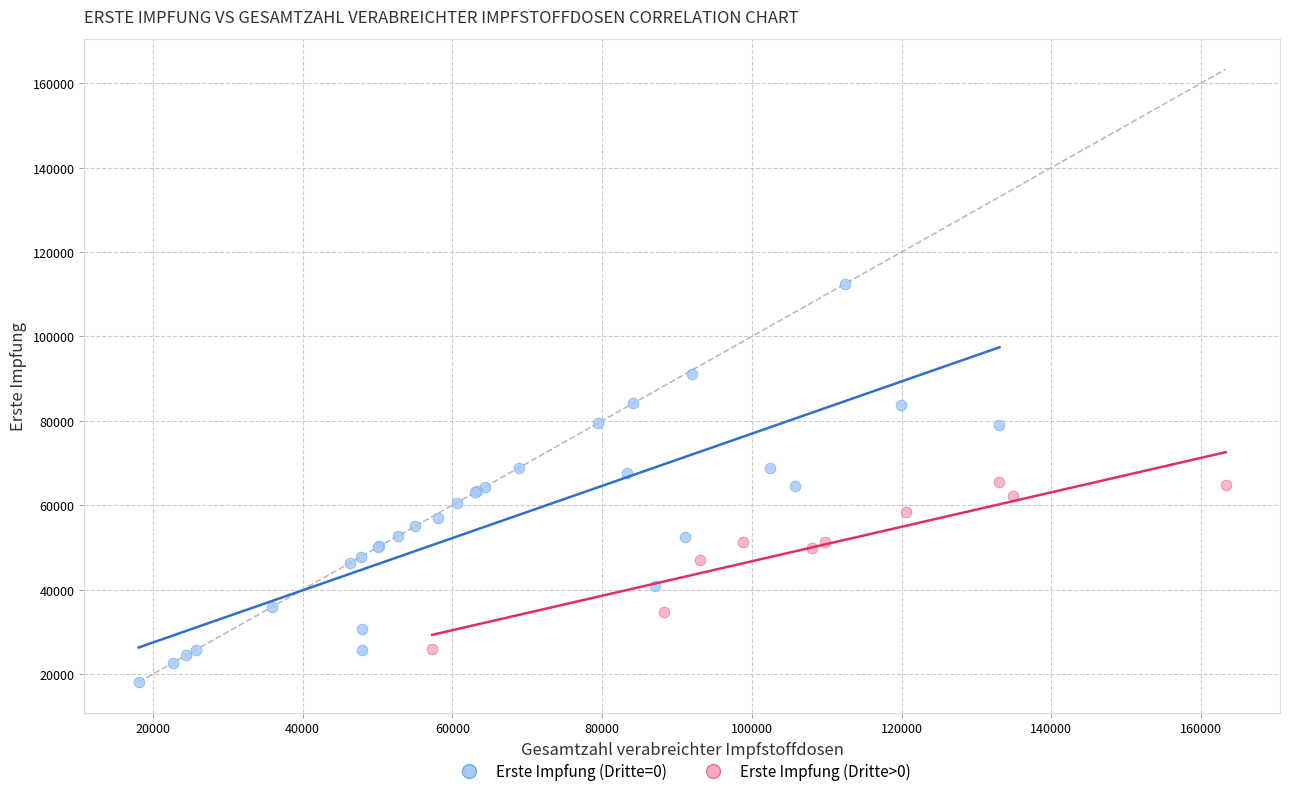

Which series has the largest Y range (max minus min)?

Erste Impfung (Dritte=0)